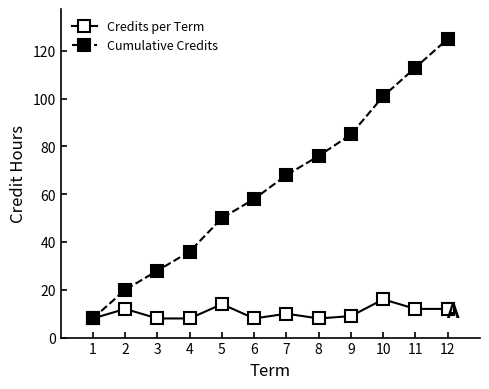

Which series has the largest total across all categories?

Cumulative Credits